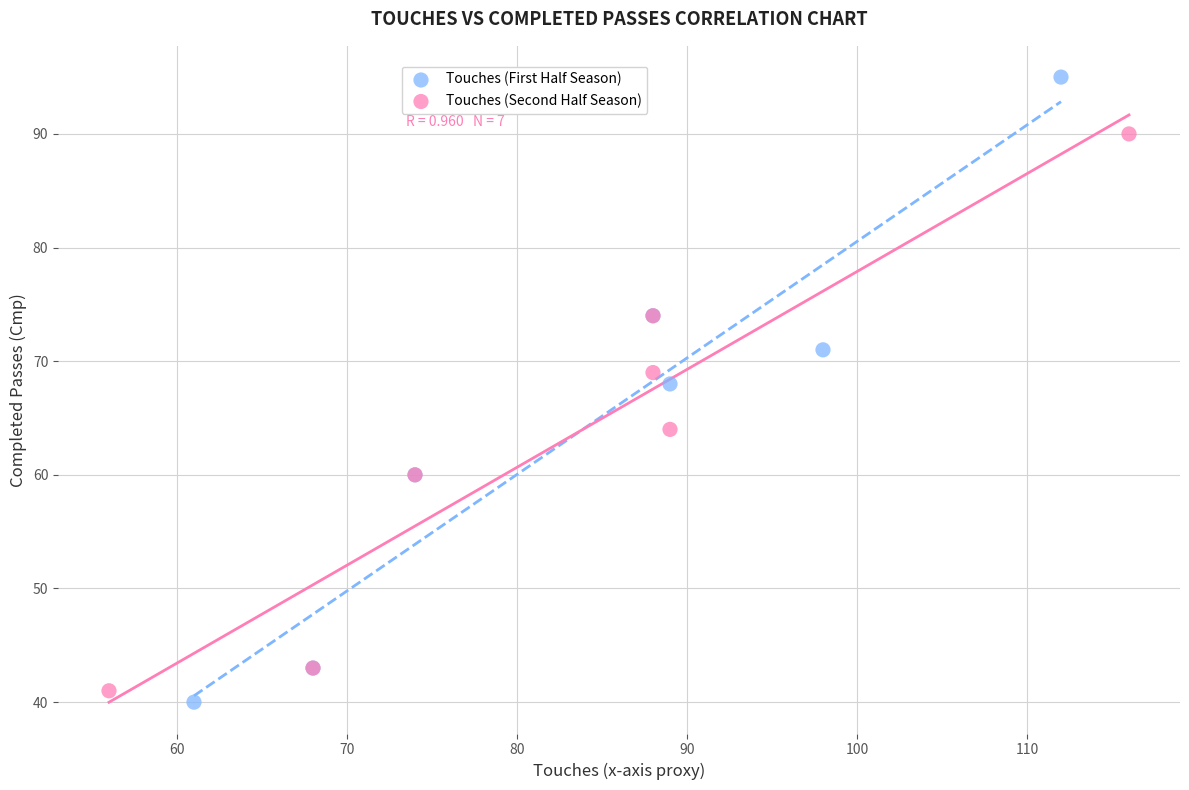

Which series contains the highest Y value?

Touches (First Half Season)